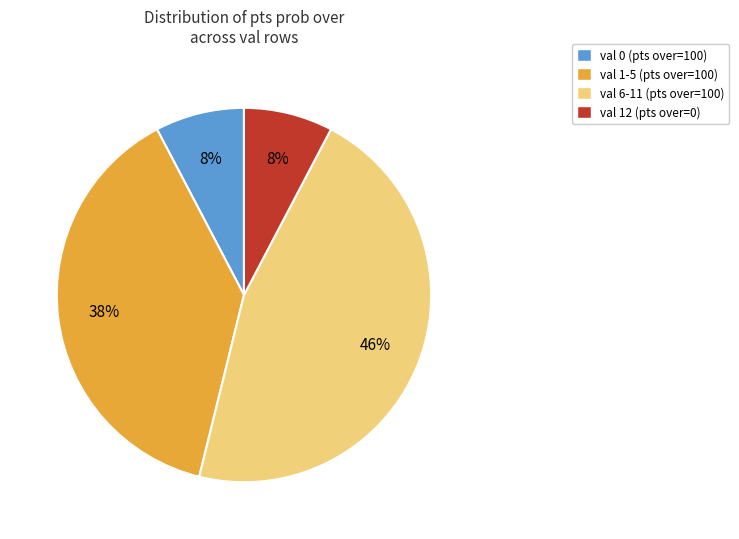

What percentage is the val 12 (pts over=0) slice, to the nearest percent?

8%